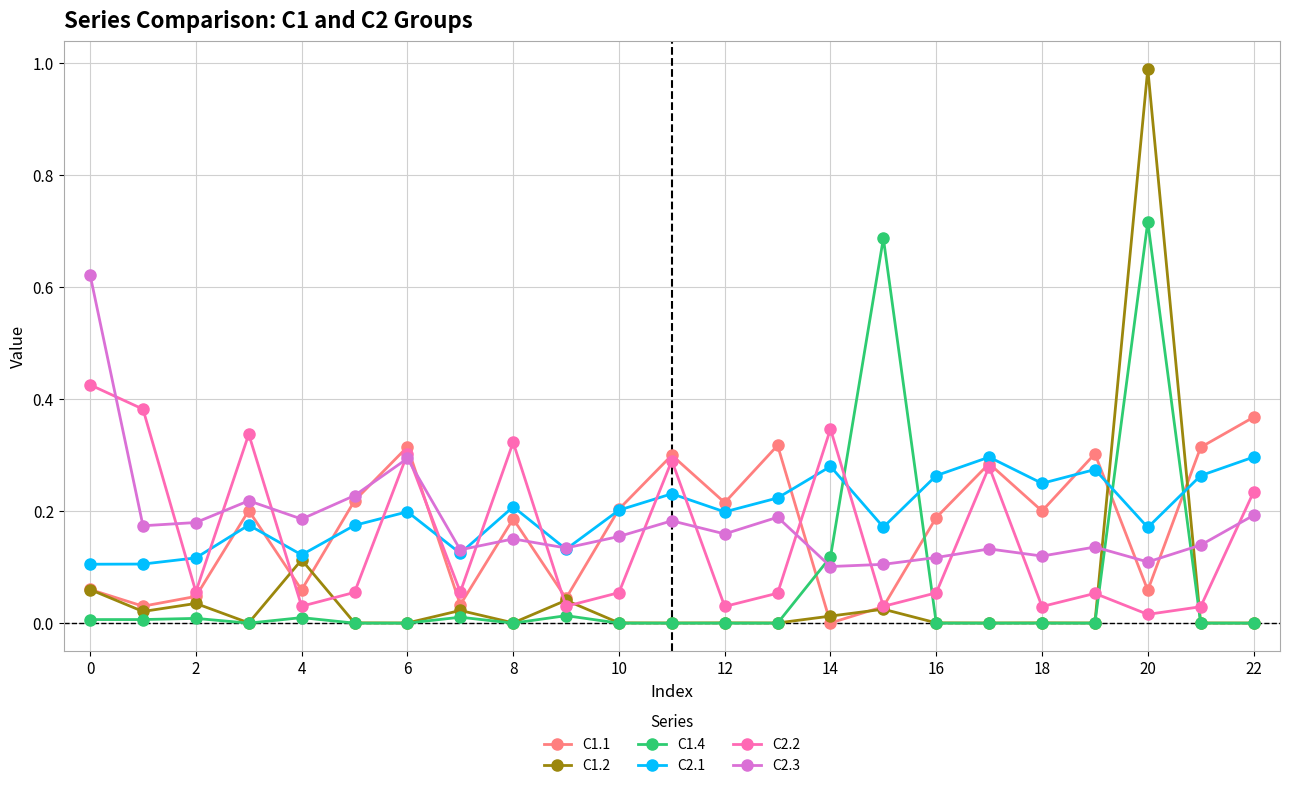

What is the maximum value shown in the chart?

1.0